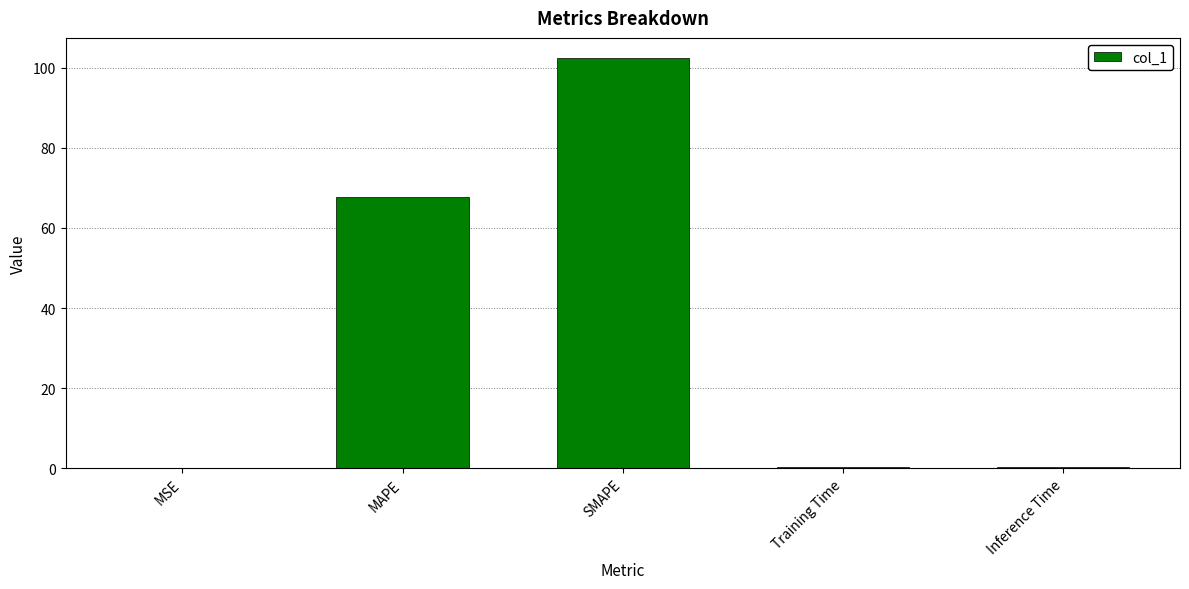

Does the chart contain stacked bars?

No